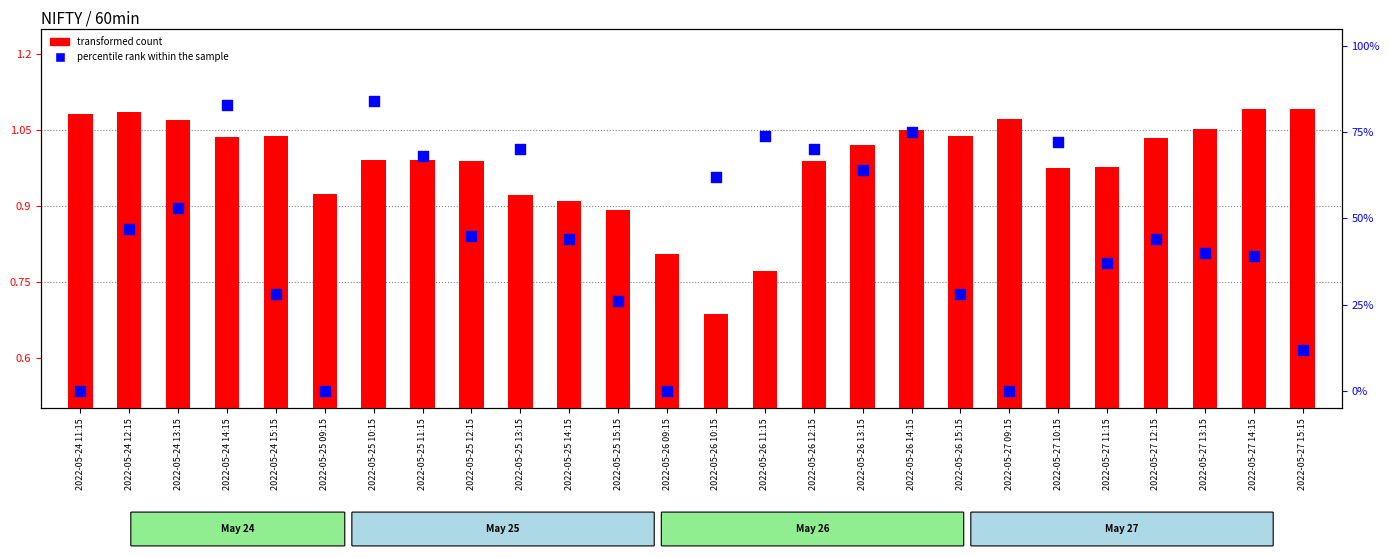

Is the value of percentile rank within the sample at 2022-05-26 14:15 greater than the value of transformed count at 2022-05-24 15:15?

Yes